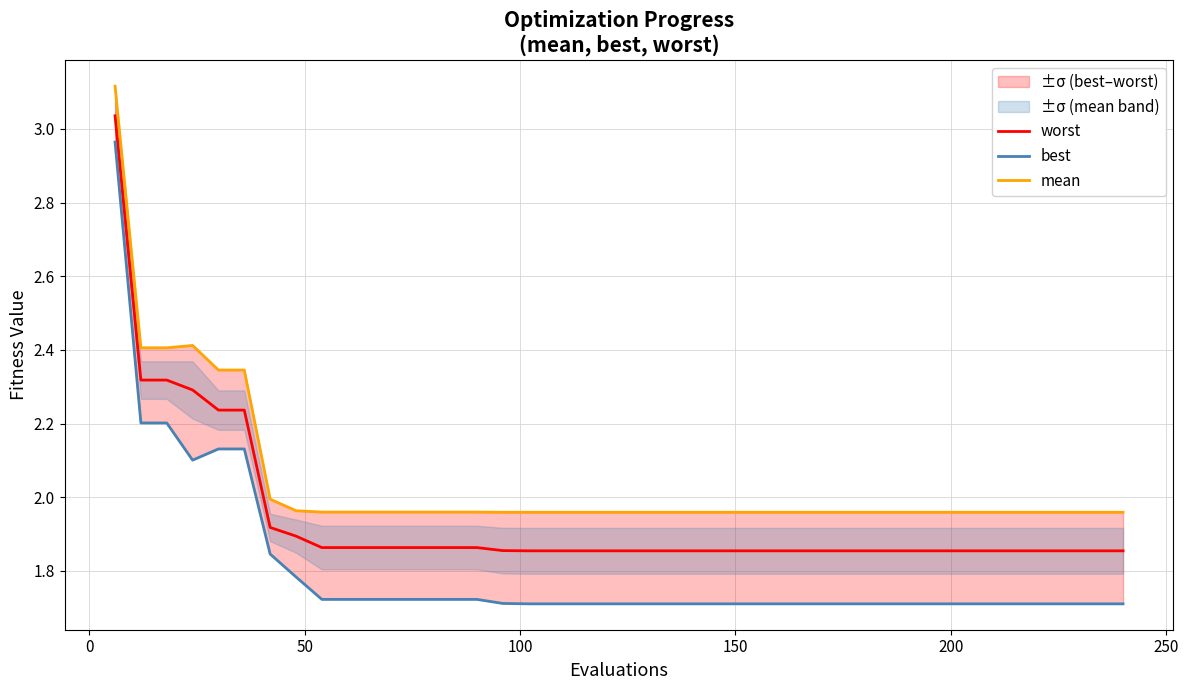

Does the chart display data point markers on the line(s)?

No